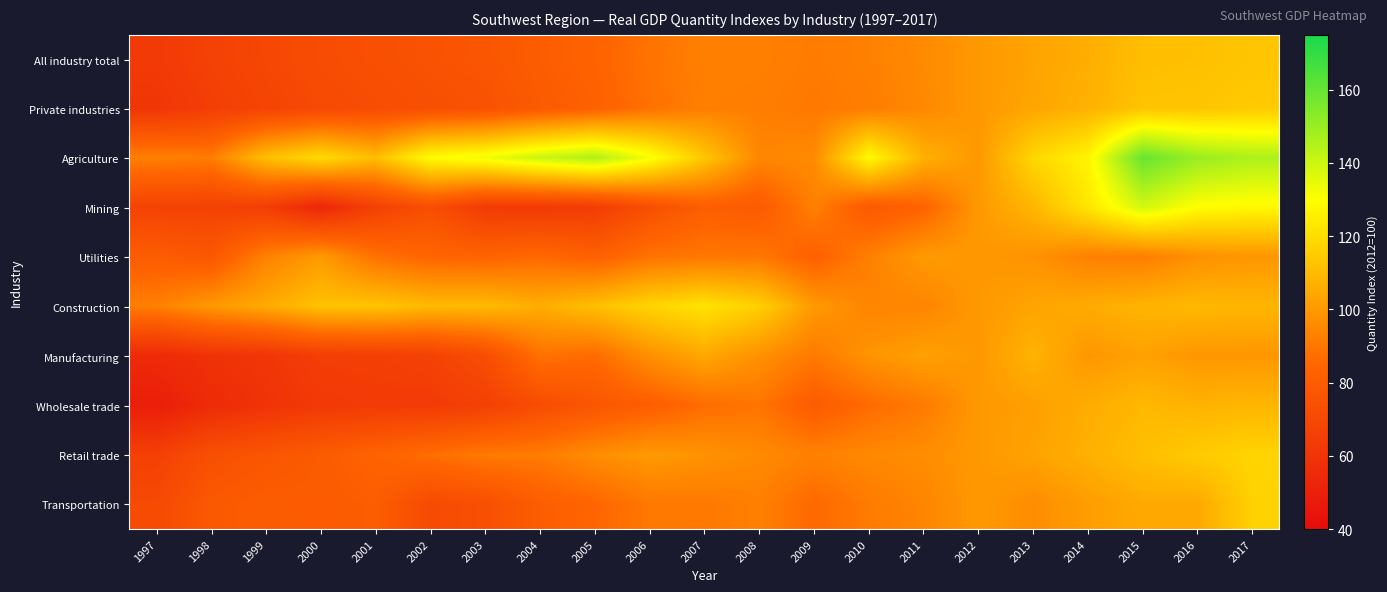

Reading right to left, what are all the values shown in this chart?

All industry total: 2017=113.1	2016=111.5	2015=111.1	2014=106.3	2013=103.4	2012=100.0	2011=95.8	2010=93.0	2009=91.4	2008=92.8	2007=92.8	2006=88.9	2005=83.6	2004=80.7	2003=76.9	2002=75.5	2001=73.9	2000=72.2	1999=69.7	1998=66.7	1997=63.0
Private industries: 2017=114.6	2016=112.8	2015=112.6	2014=107.3	2013=103.9	2012=100.0	2011=95.3	2010=92.0	2009=90.4	2008=92.1	2007=92.5	2006=88.4	2005=82.5	2004=79.5	2003=75.2	2002=73.9	2001=72.4	2000=70.7	1999=68.2	1998=65.0	1997=60.9
Agriculture: 2017=145.9	2016=149.9	2015=159.5	2014=126.9	2013=118.1	2012=100.0	2011=107.1	2010=128.8	2009=96.0	2008=94.7	2007=113.6	2006=131.7	2005=145.6	2004=140.3	2003=132.9	2002=129.3	2001=110.8	2000=119.7	1999=111.3	1998=91.9	1997=92.9
Mining: 2017=128.1	2016=129.4	2015=138.5	2014=122.6	2013=108.6	2012=100.0	2011=83.6	2010=79.1	2009=92.9	2008=79.6	2007=81.3	2006=73.7	2005=64.2	2004=62.9	2003=63.4	2002=73.4	2001=66.6	2000=53.5	1999=64.8	1998=67.1	1997=67.6
Utilities: 2017=99.5	2016=97.7	2015=92.1	2014=92.8	2013=98.2	2012=100.0	2011=100.4	2010=92.7	2009=82.6	2008=90.3	2007=90.4	2006=89.0	2005=82.5	2004=86.0	2003=83.7	2002=84.4	2001=88.5	2000=100.5	1999=93.2	1998=77.9	1997=80.5
Construction: 2017=108.5	2016=109.3	2015=108.1	2014=105.5	2013=103.5	2012=100.0	2011=94.2	2010=94.4	2009=100.4	2008=116.2	2007=121.9	2006=117.5	2005=111.3	2004=106.0	2003=109.9	2002=109.7	2001=112.8	2000=112.1	1999=105.2	1998=100.1	1997=92.7
Manufacturing: 2017=99.5	2016=99.4	2015=102.6	2014=99.6	2013=107.9	2012=100.0	2011=102.3	2010=98.6	2009=90.9	2008=97.7	2007=104.4	2006=97.4	2005=86.4	2004=88.4	2003=72.8	2002=66.8	2001=65.6	2000=65.1	1999=60.8	1998=59.0	1997=55.5
Wholesale trade: 2017=108.6	2016=107.7	2015=109.2	2014=105.9	2013=102.1	2012=100.0	2011=91.2	2010=86.6	2009=80.3	2008=89.5	2007=87.1	2006=81.3	2005=77.2	2004=72.6	2003=66.1	2002=63.5	2001=63.7	2000=62.6	1999=59.5	1998=55.8	1997=48.9
Retail trade: 2017=117.4	2016=114.7	2015=111.3	2014=106.8	2013=102.9	2012=100.0	2011=96.8	2010=95.3	2009=93.2	2008=95.6	2007=98.4	2006=100.3	2005=96.6	2004=91.7	2003=91.0	2002=87.6	2001=83.7	2000=79.8	1999=77.1	1998=73.9	1997=66.2
Transportation: 2017=116.8	2016=104.7	2015=105.1	2014=101.3	2013=96.5	2012=100.0	2011=94.2	2010=91.4	2009=85.8	2008=92.9	2007=90.4	2006=90.5	2005=84.9	2004=80.9	2003=73.8	2002=71.5	2001=80.9	2000=79.8	1999=80.6	1998=78.5	1997=70.9